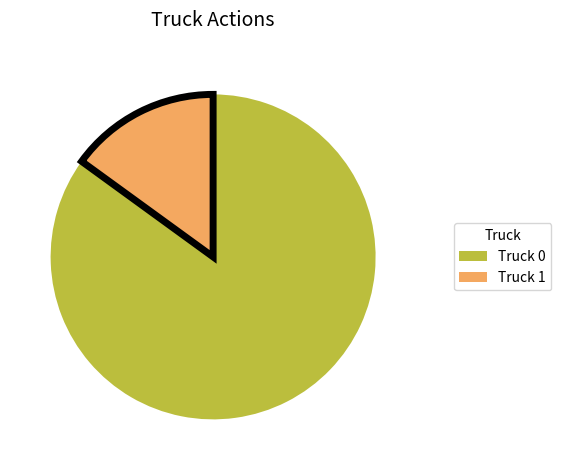

How many segments does this pie chart have?

2